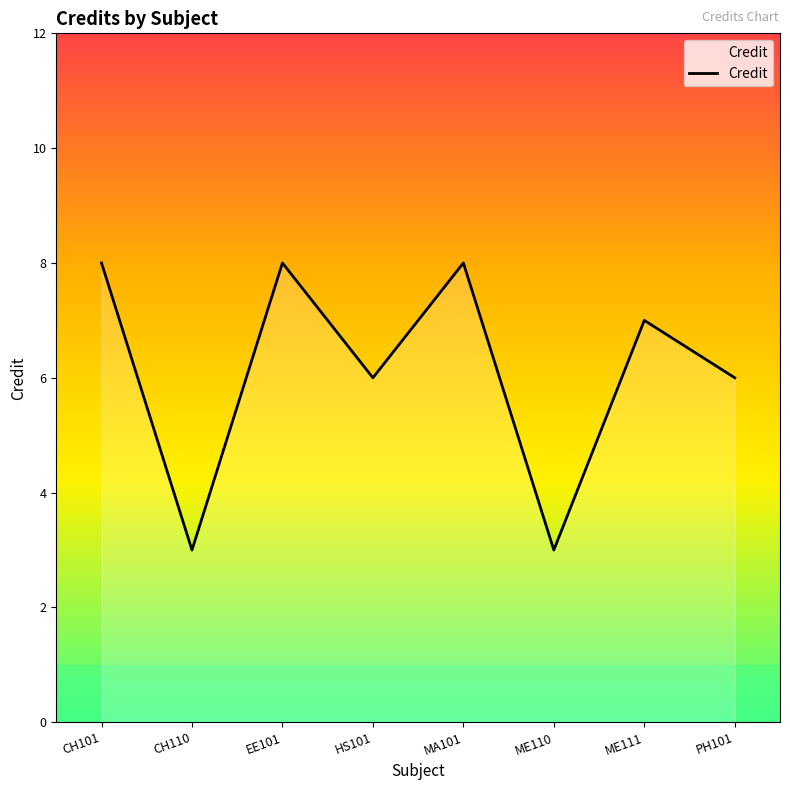

How many values are between 6 and 8?

6